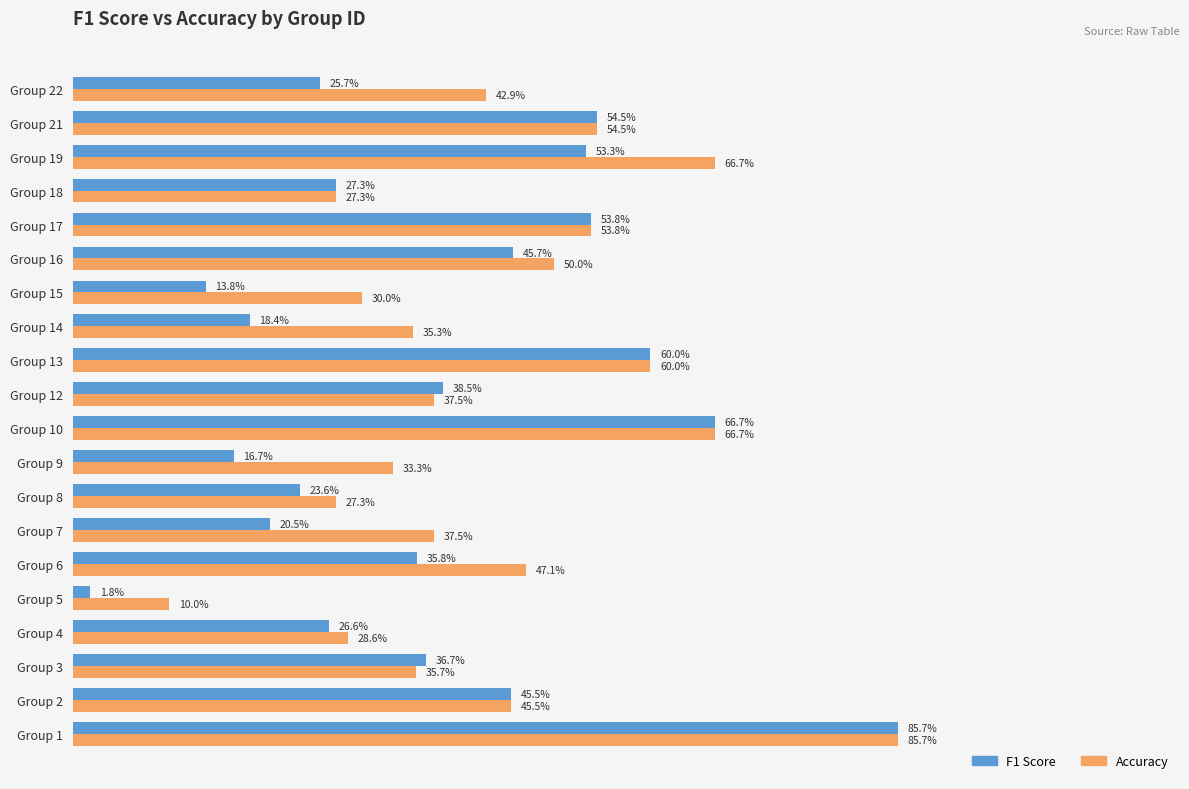

Rank the series by their average value, from lowest to highest.

F1 Score, Accuracy